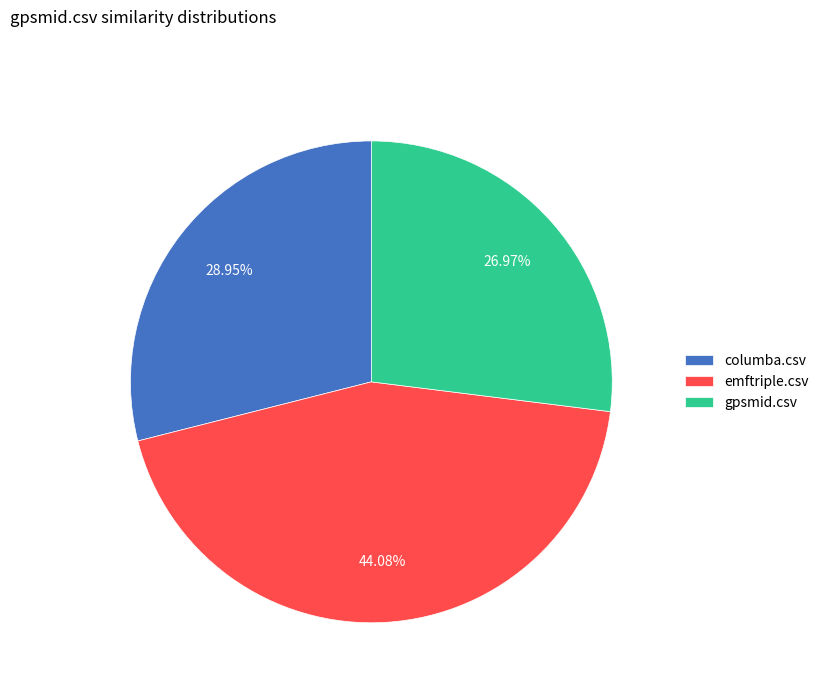

To the nearest percent, what is the combined percentage of emftriple.csv and columba.csv?

73%